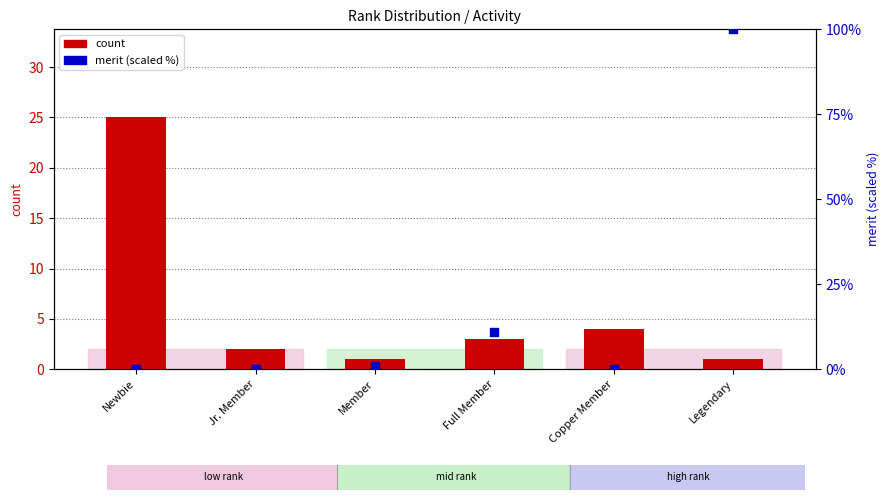

At how many categories does at least one series exceed 44?

1